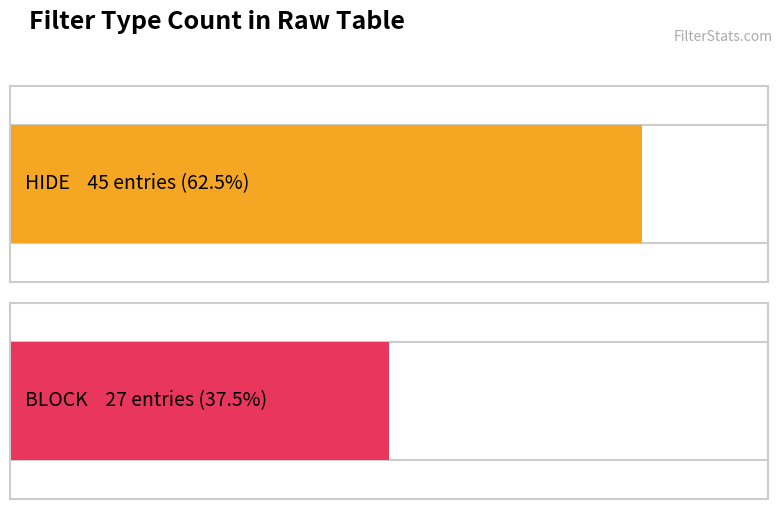

List the labels in order of value, smallest first.

BLOCK, HIDE